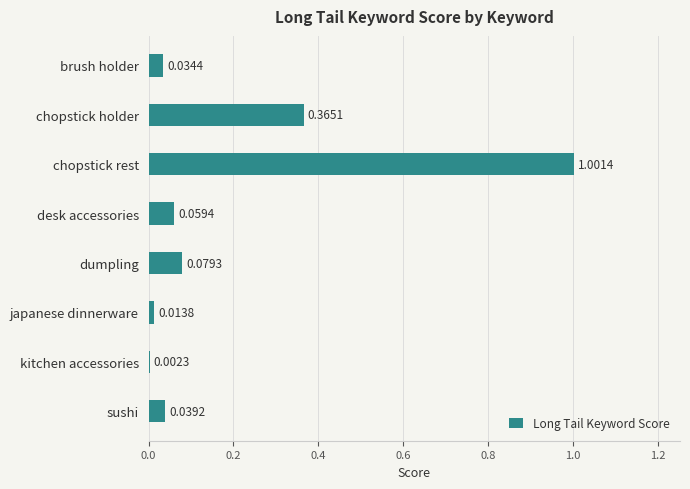

Which category has the highest value across all series?

chopstick rest